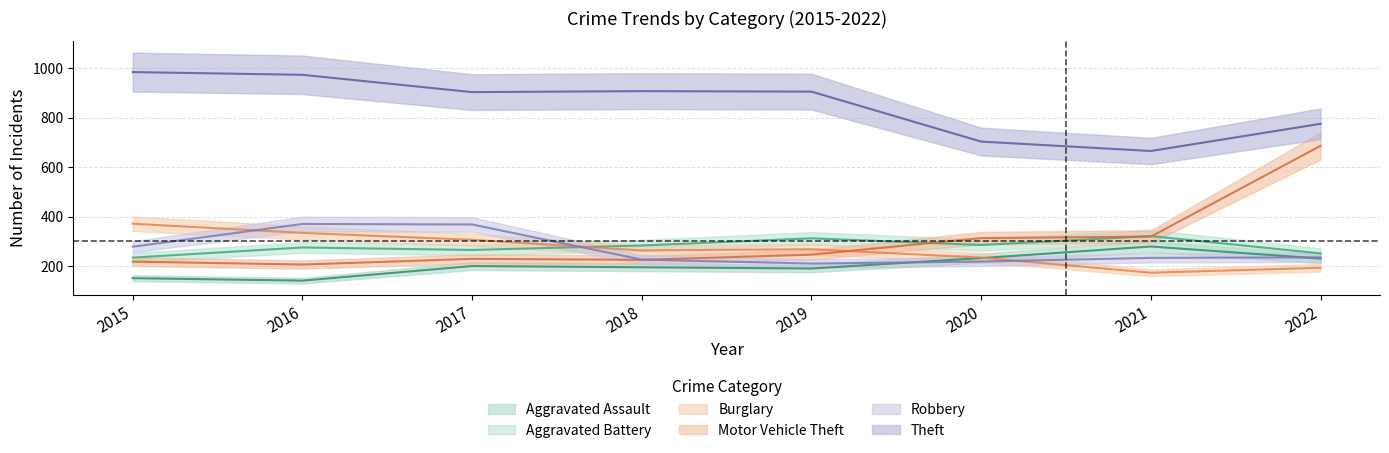

What is the difference between the highest and lowest values at 2021?

492